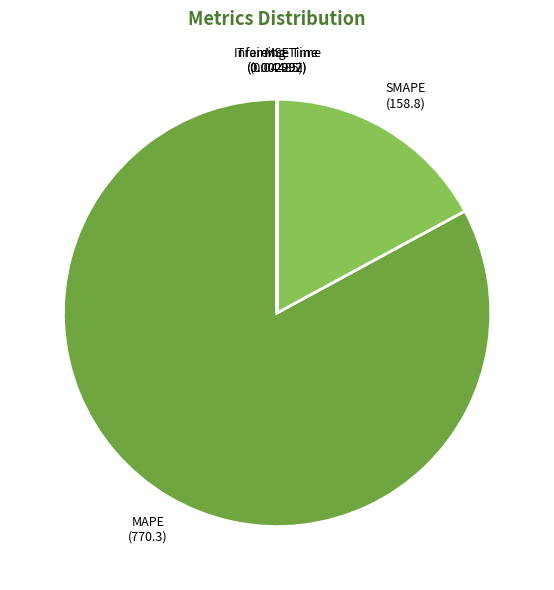

True or false: MAPE accounts for 97% of the total.

False